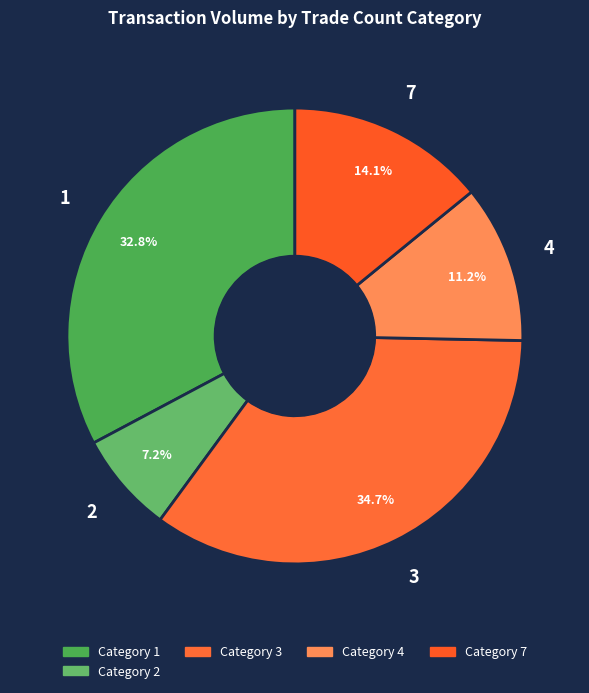

How many segments does this pie chart have?

5